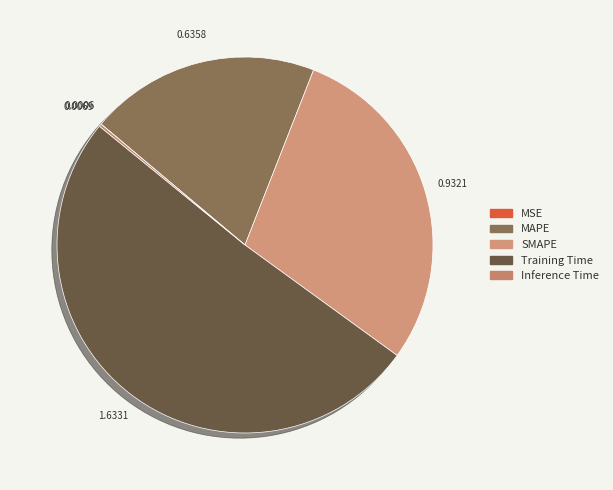

What is the majority slice?

Training Time